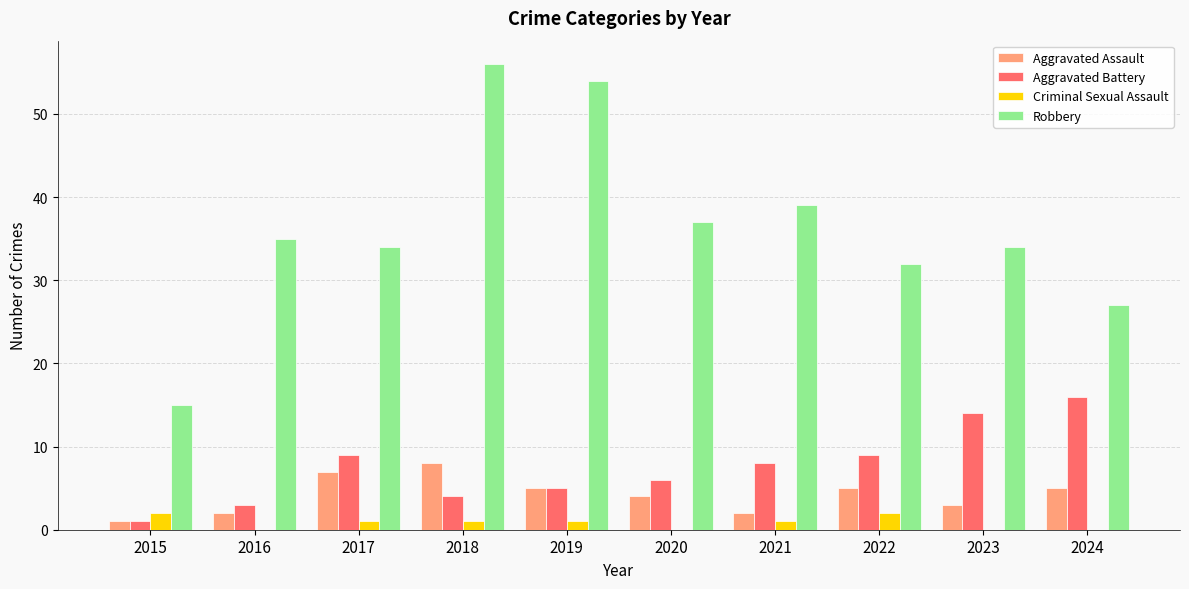

Is it true that Robbery equals 27 at 2019?

False